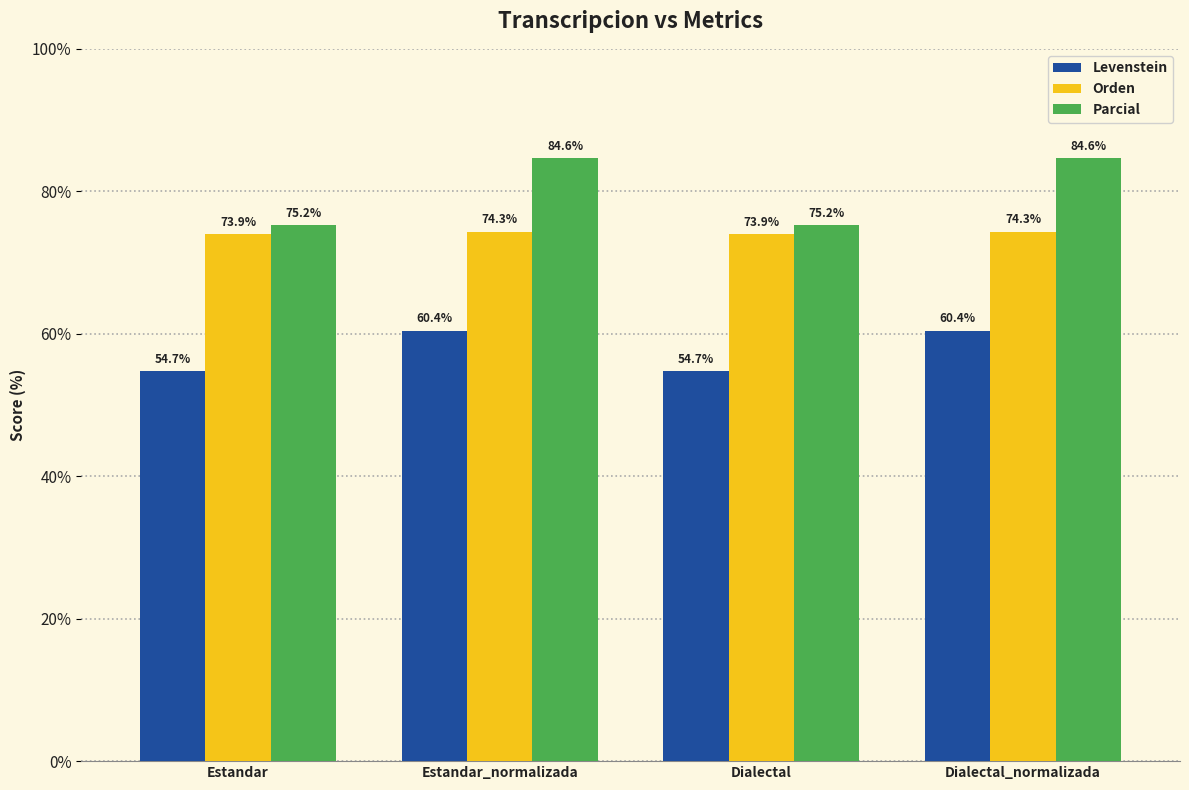

Rank the series by their average value, from lowest to highest.

Levenstein, Orden, Parcial